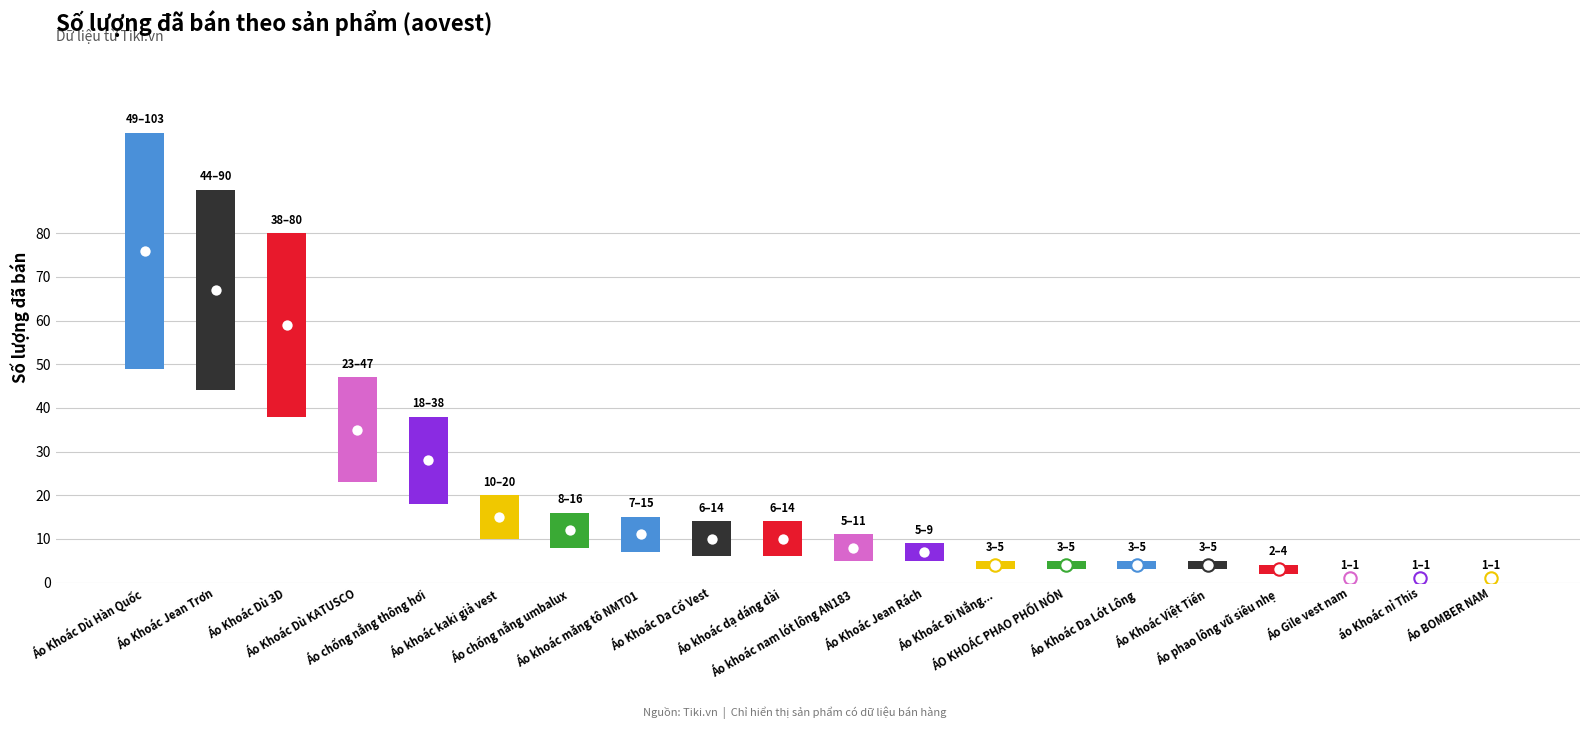

What is the total value across all series at Index 11?

12